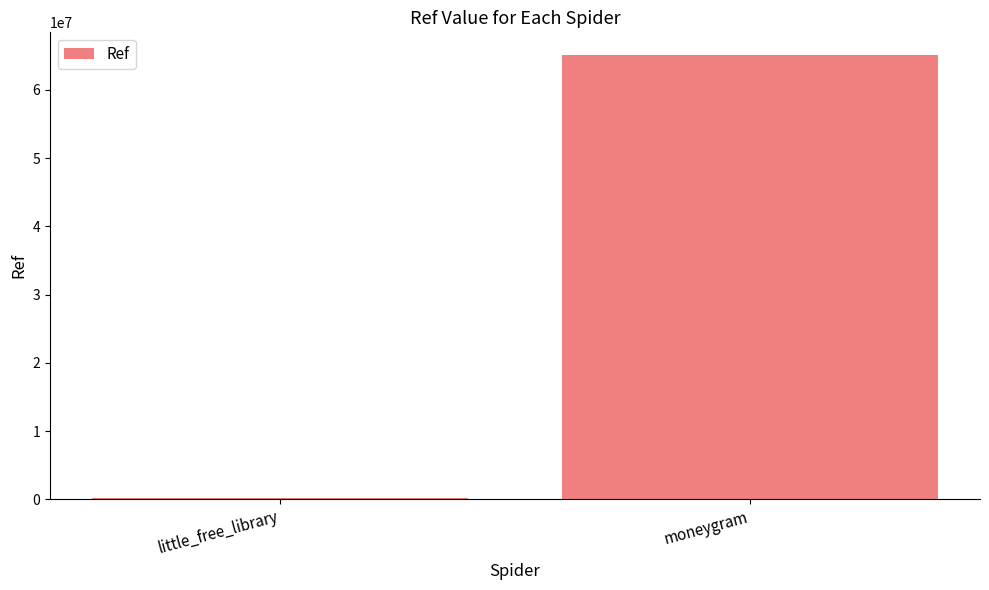

How many series are shown in this chart?

1